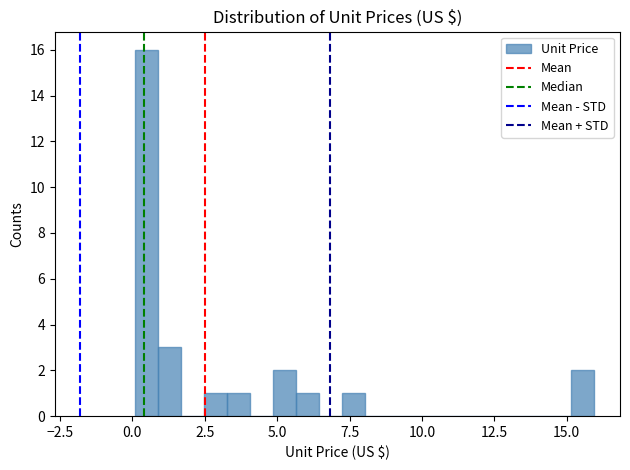

Around what value on the x-axis is the tallest bar? Give the approximate position of its centre, as read against the axis.

0.5